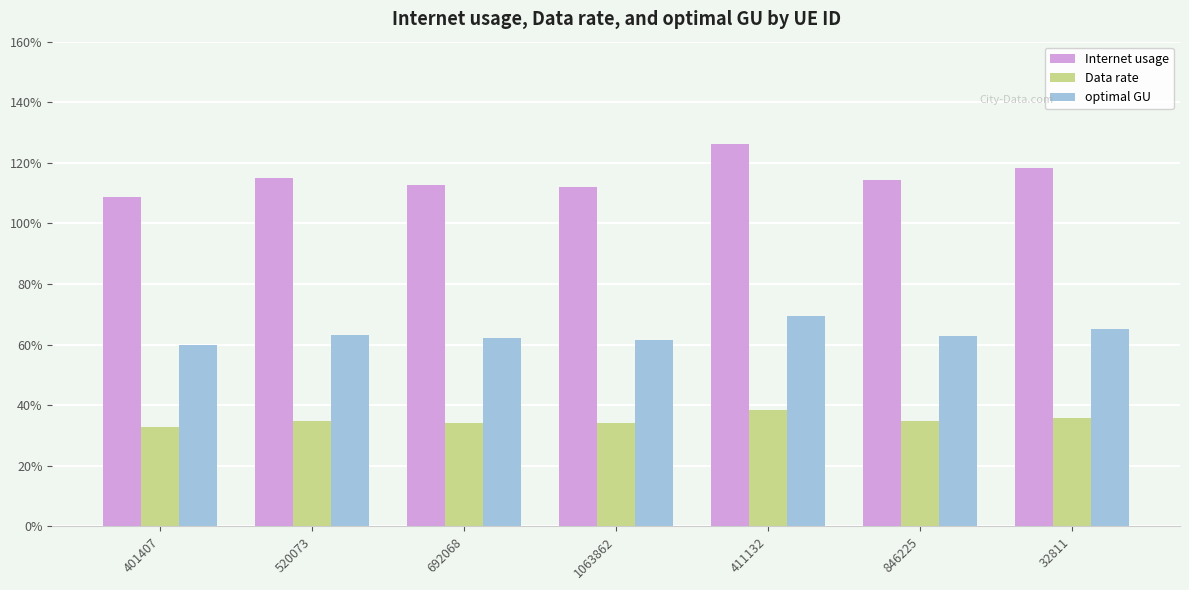

How many groups of bars are there?

7